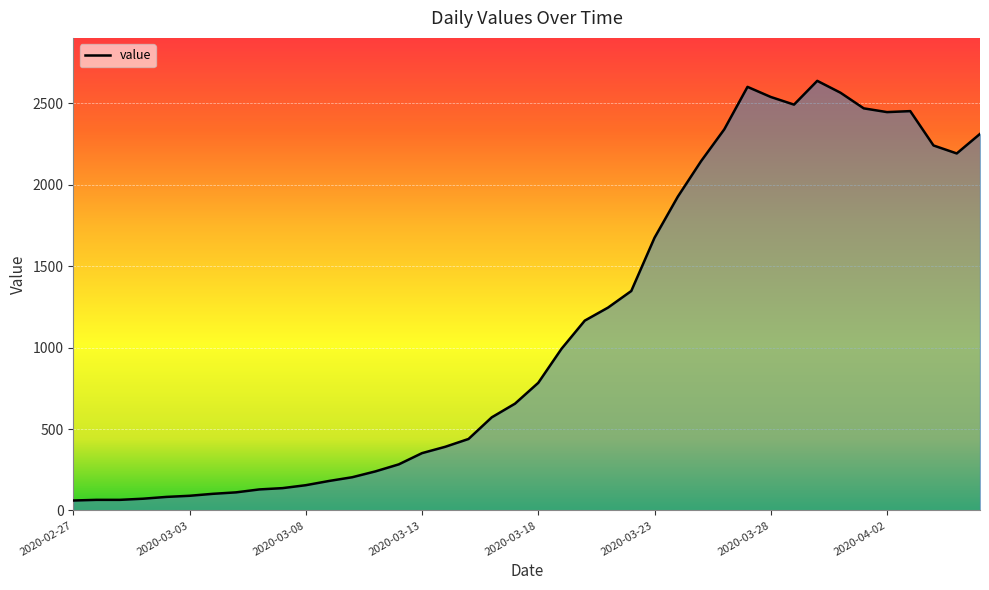

What is the greatest value displayed?

2639